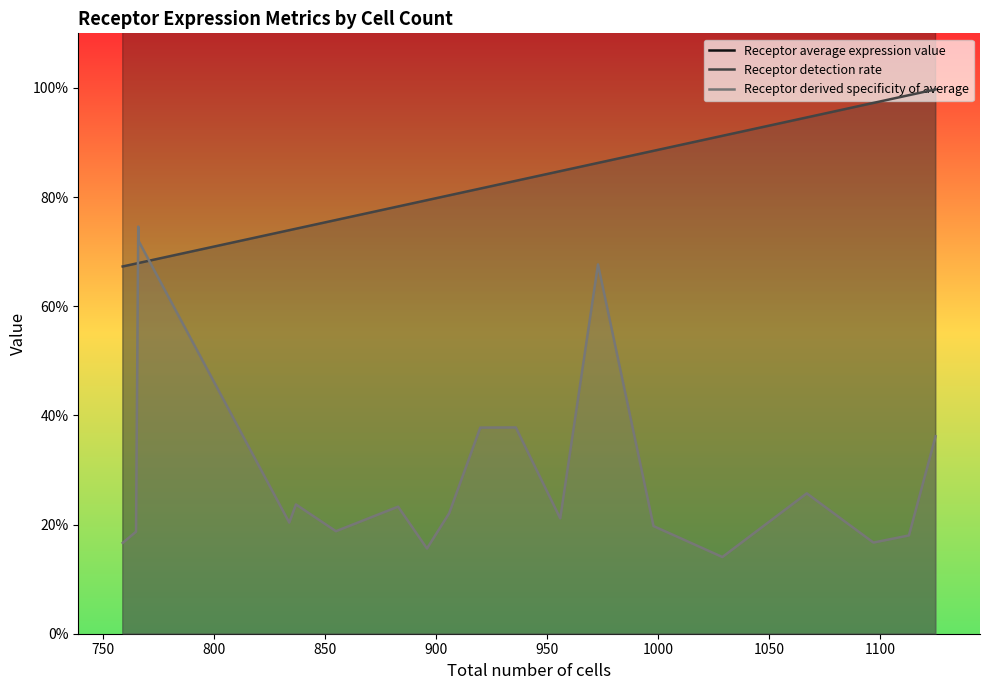

What is the minimum value for Receptor derived specificity of average?

0.1